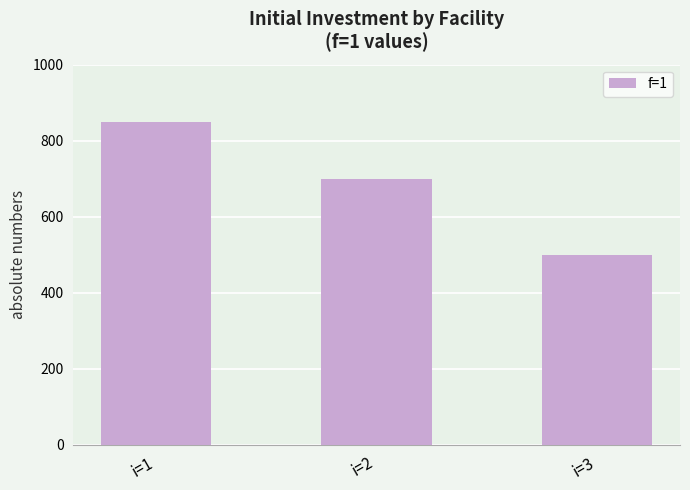

Count the values in the range 500 to 850.

3